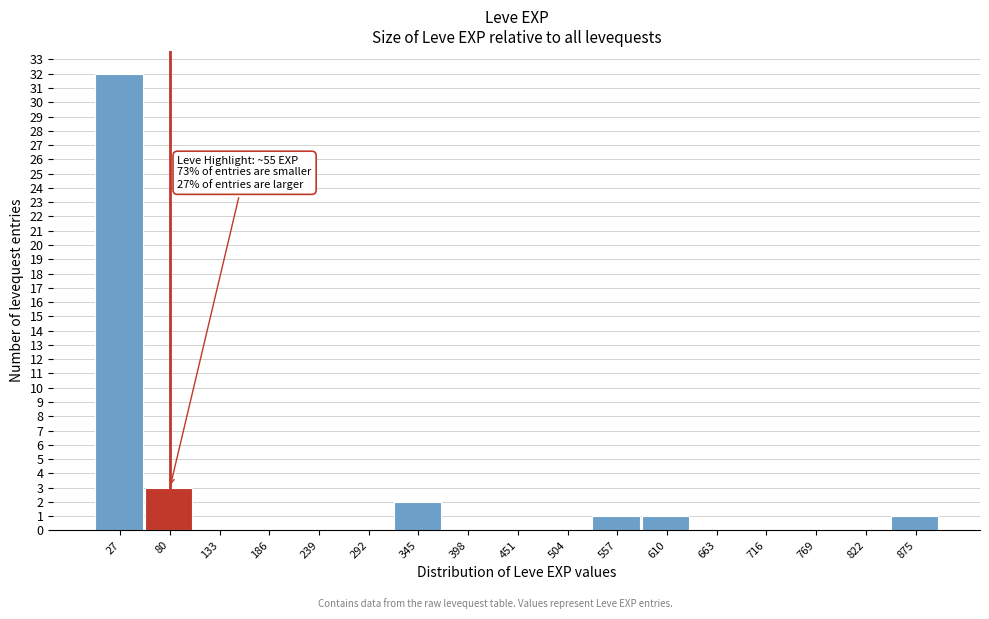

Over which range of the x-axis is the bar tallest?

0 to 50